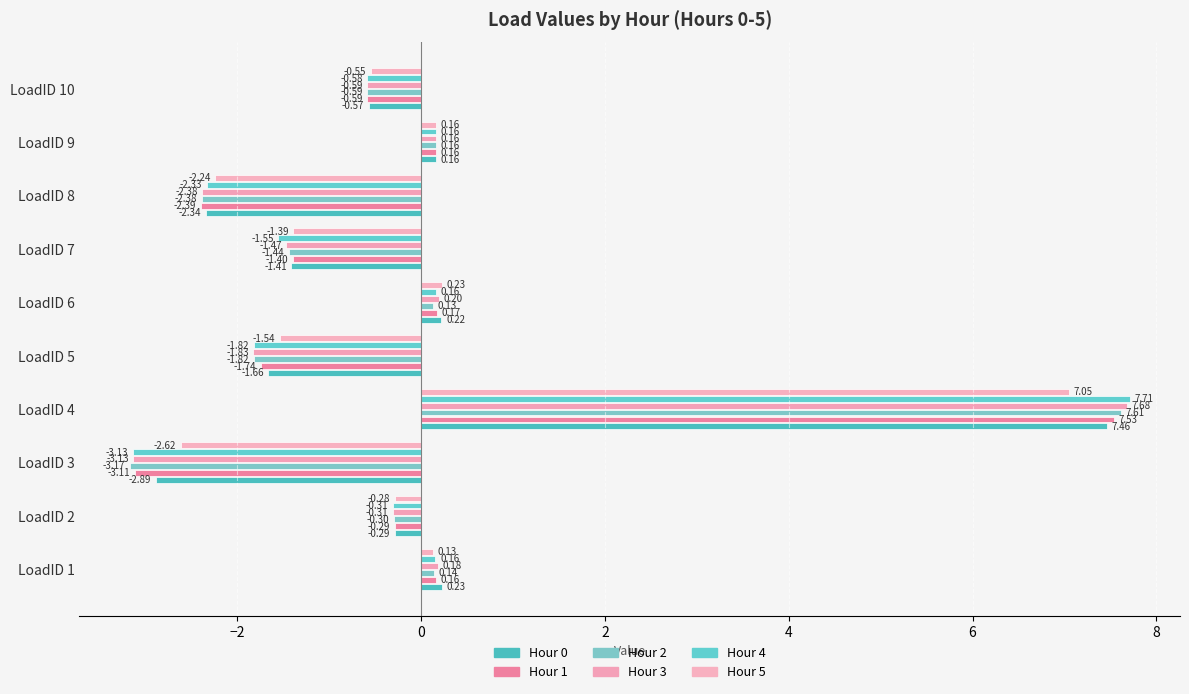

Where is Hour 5 nearest to the value 2?

LoadID 6